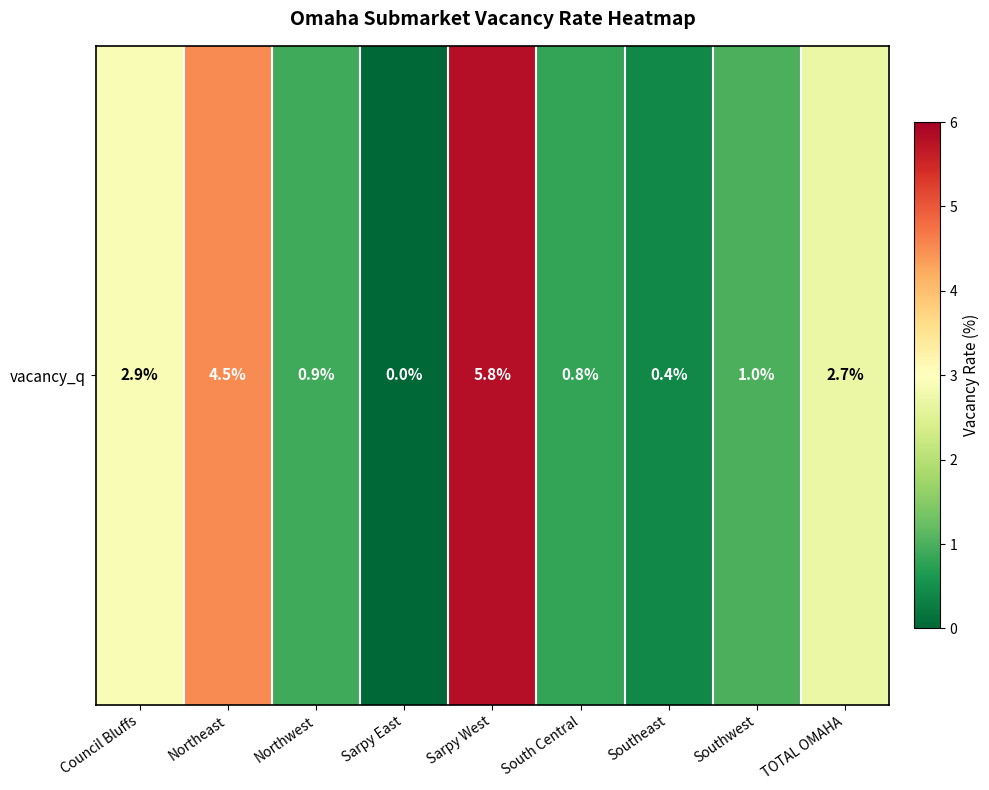

Which has a higher value, Council Bluffs or TOTAL OMAHA?

Council Bluffs